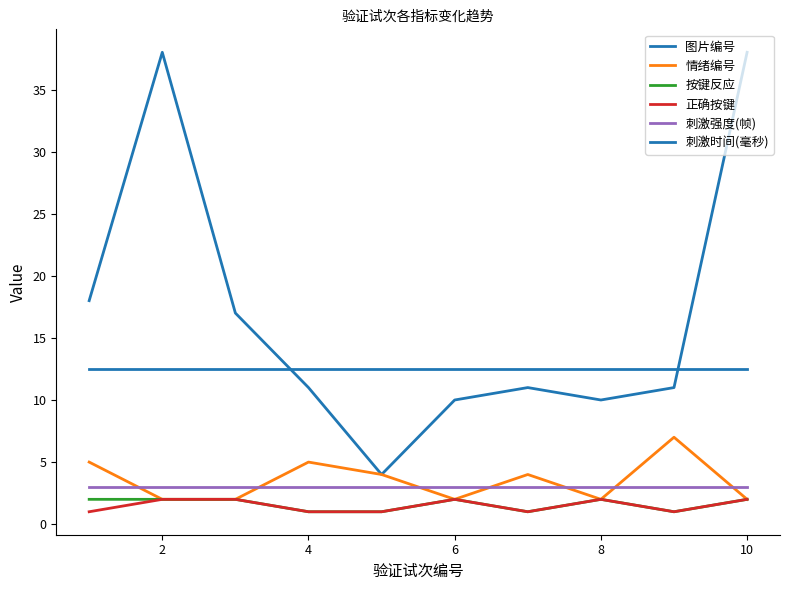

How many lines are shown in the chart?

6